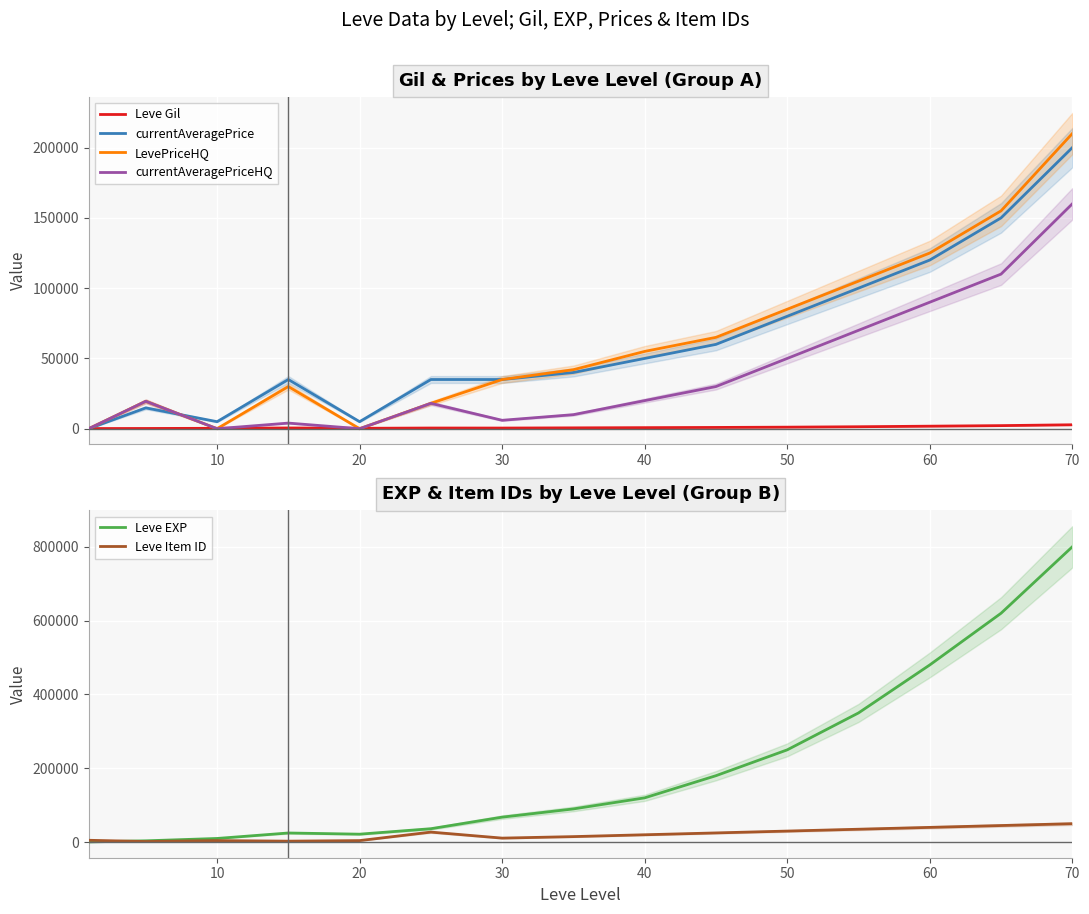

Is the value of currentAveragePrice at 50 greater than the value of Leve Gil at 40?

Yes